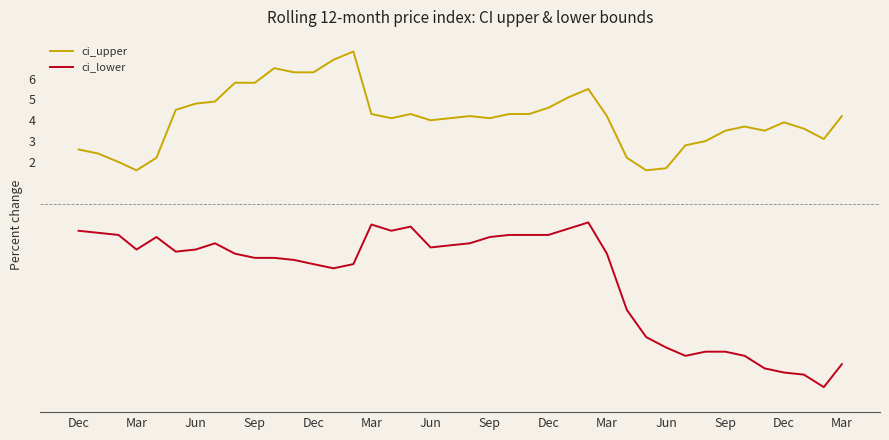

Rank the series by their average value, from lowest to highest.

ci_lower, ci_upper